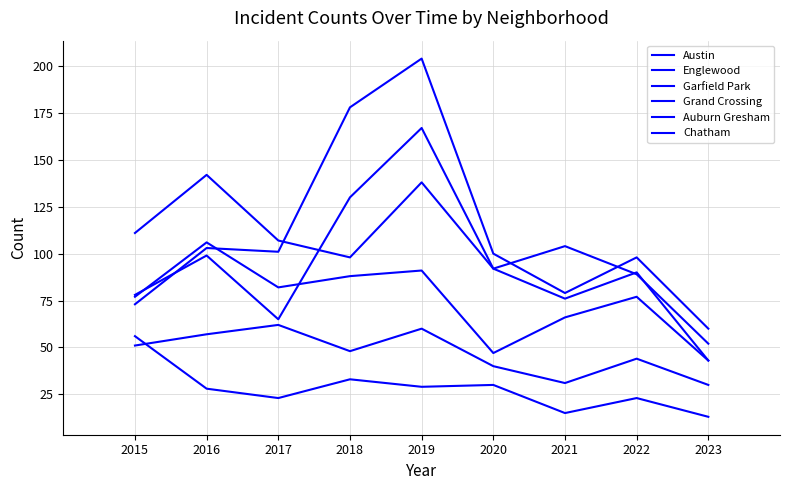

Is the value of Auburn Gresham at 2019 greater than the value of Garfield Park at 2016?

No